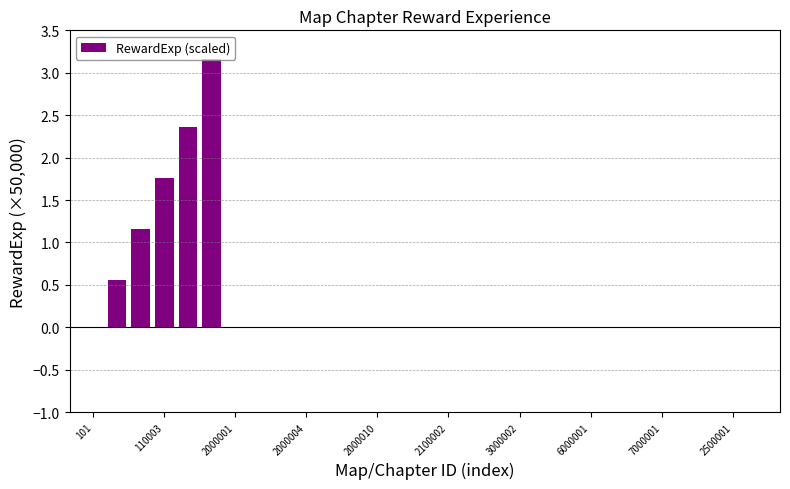

What is the sum of all values?

9.0